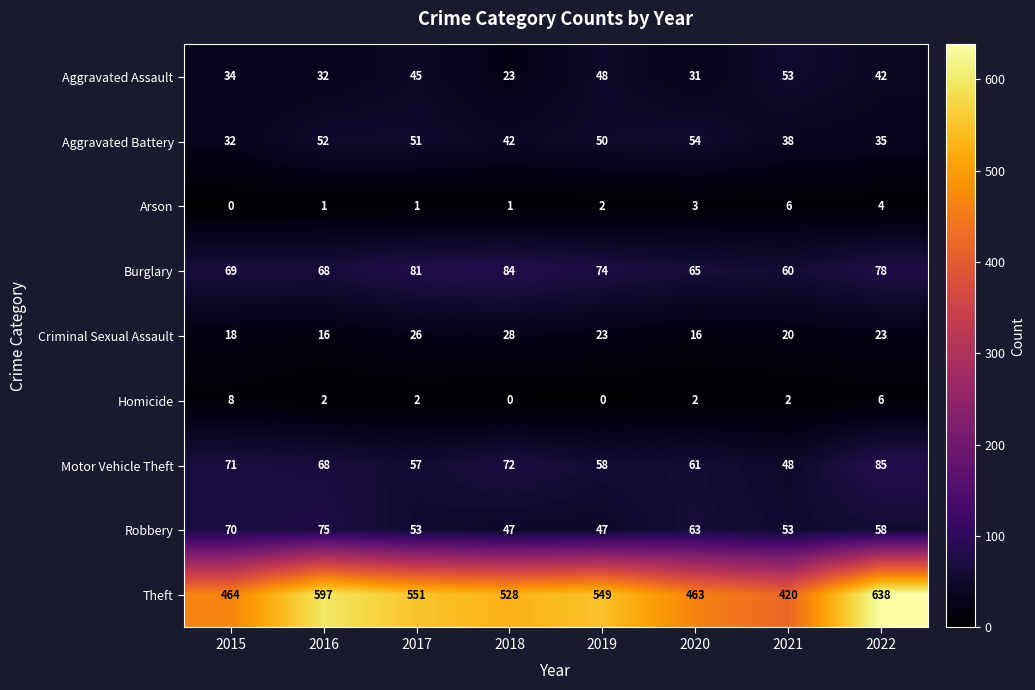

True or false: Aggravated Battery has a value of 71 at 2017.

False